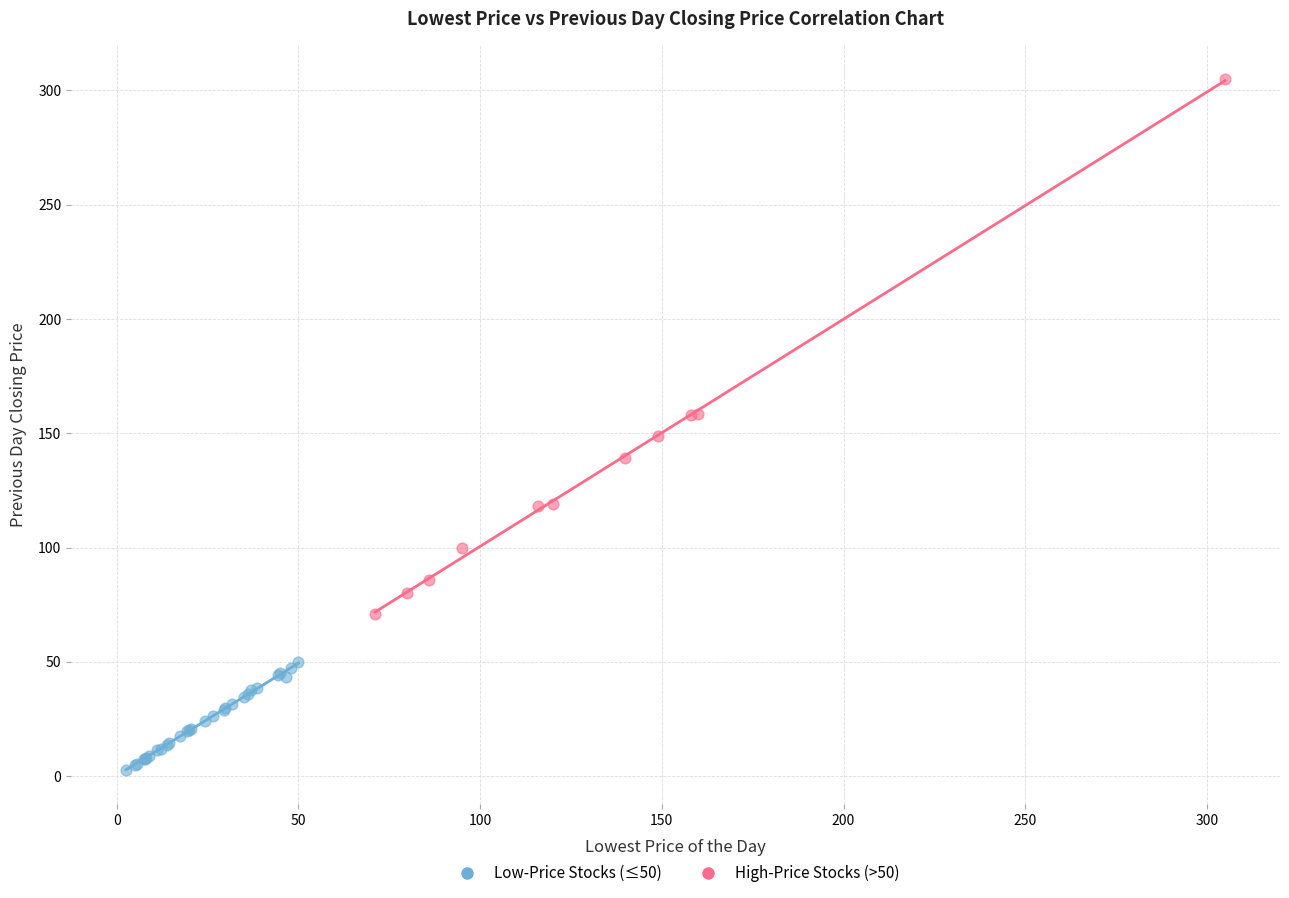

Which series reaches the minimum Y coordinate?

Low-Price Stocks (≤50)